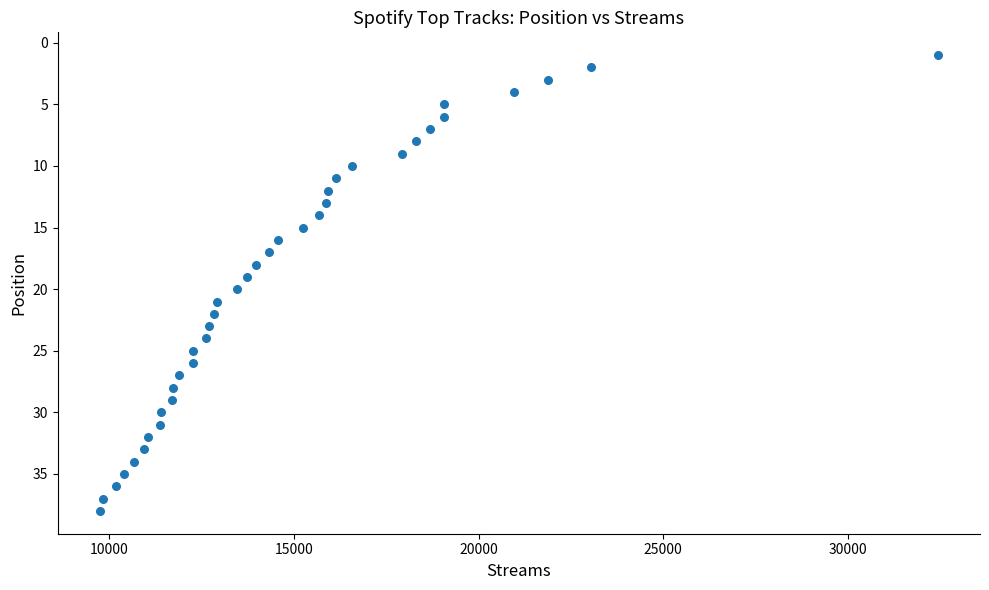

What is the range of X values (max minus min)?

22707